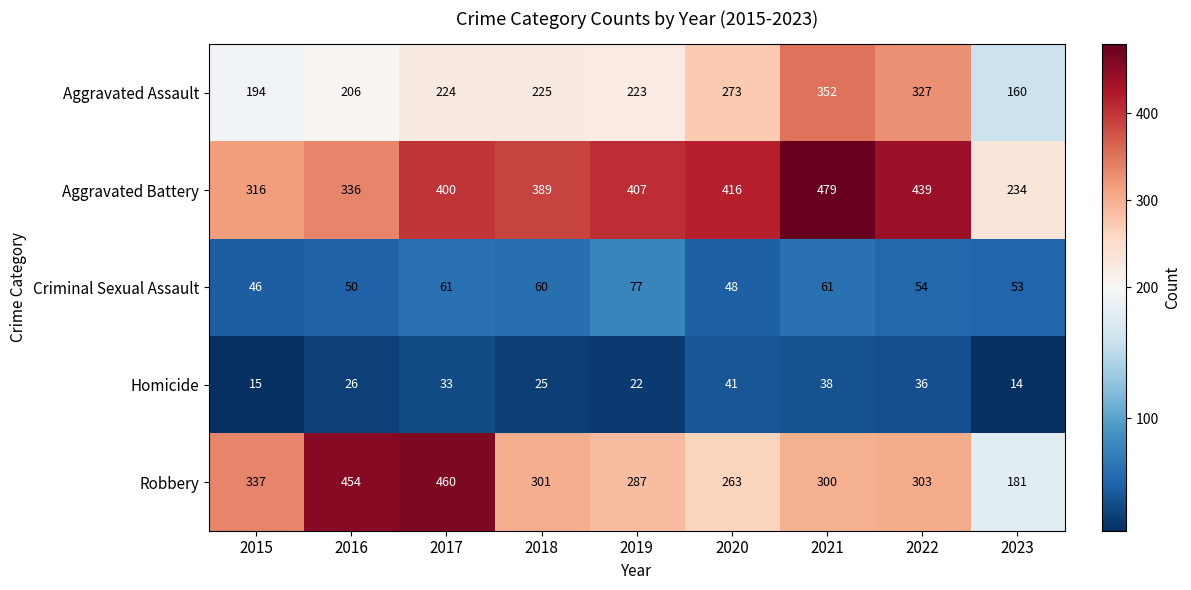

Read the Homicide value at 2015, to the nearest 10.

20